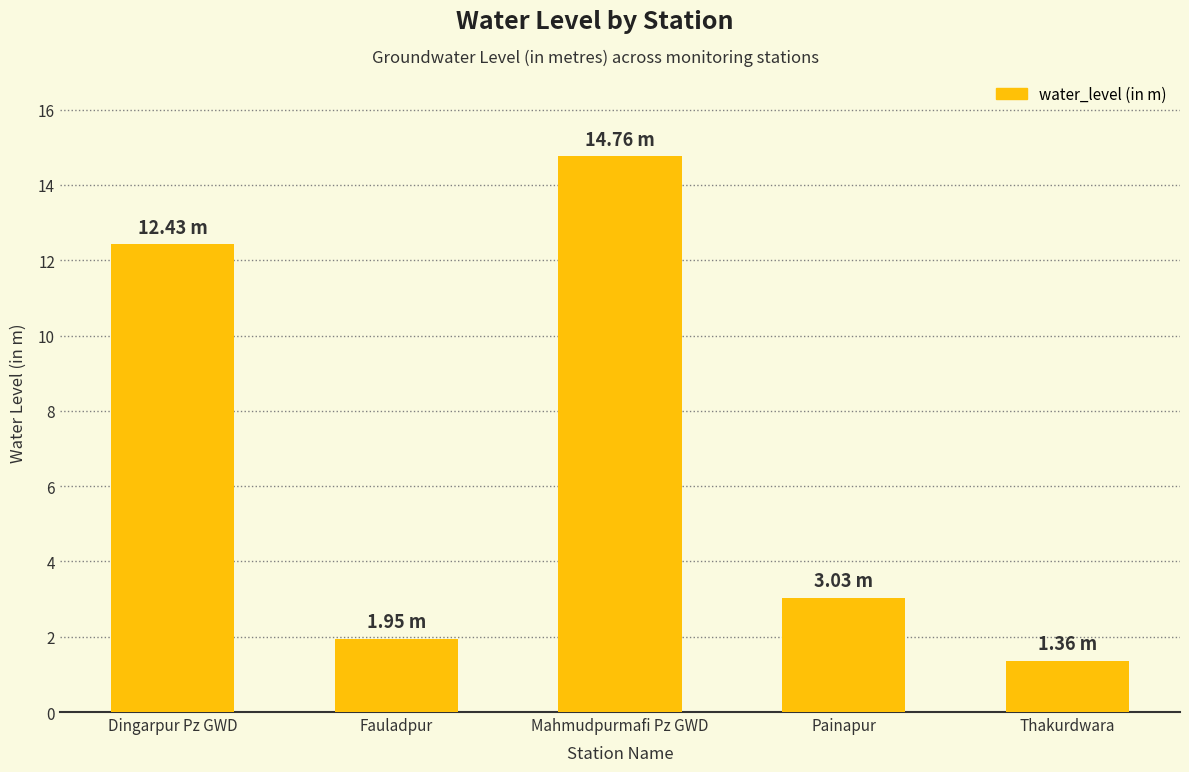

What position from the left is Thakurdwara?

5